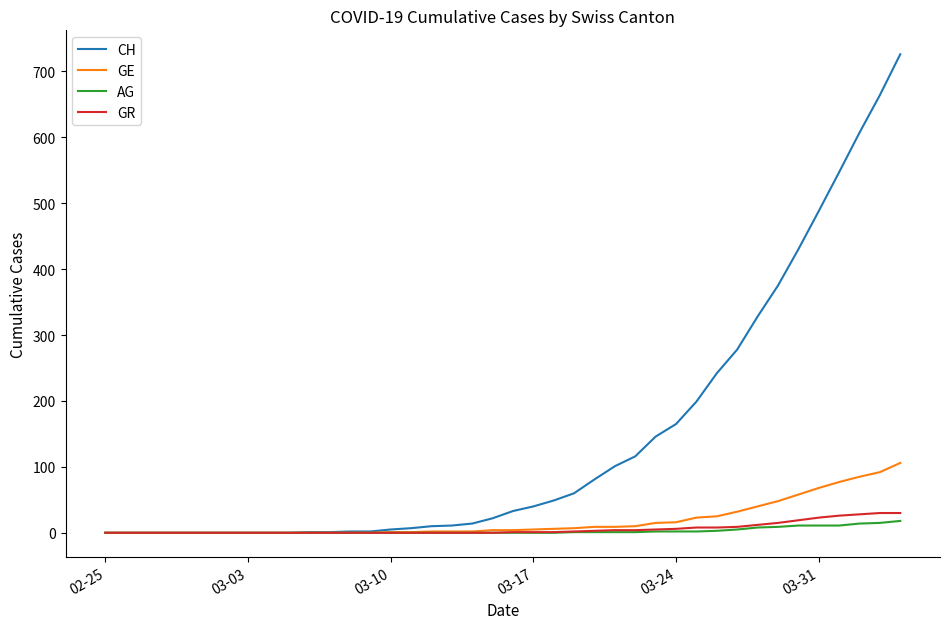

What is the maximum value shown in the chart?

726